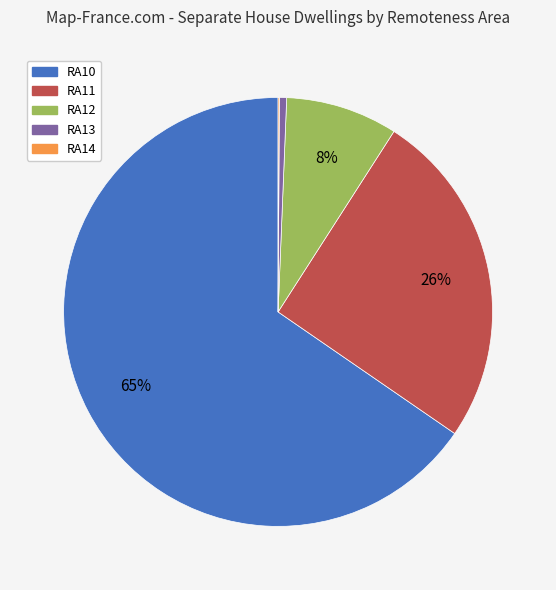

Is it true that RA11 is 26% of the pie?

True